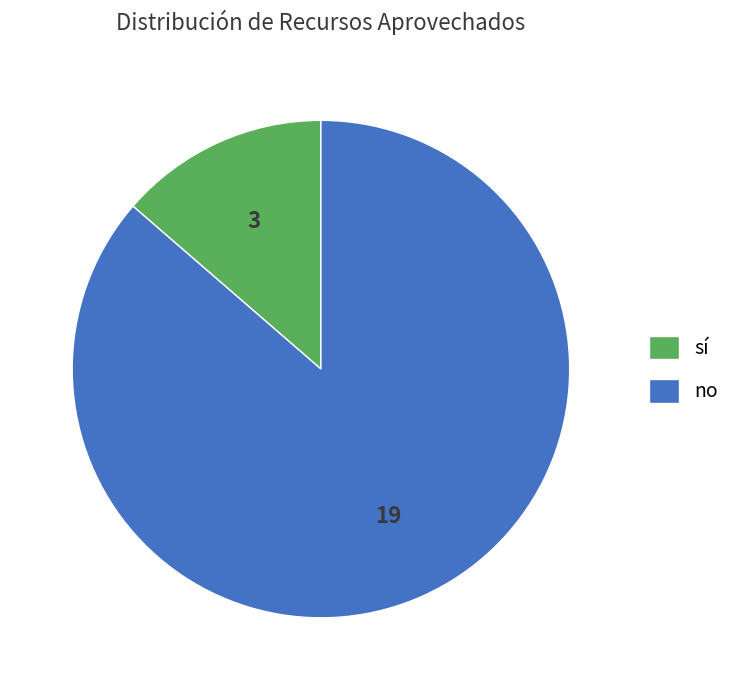

Is sí the majority of the pie?

No